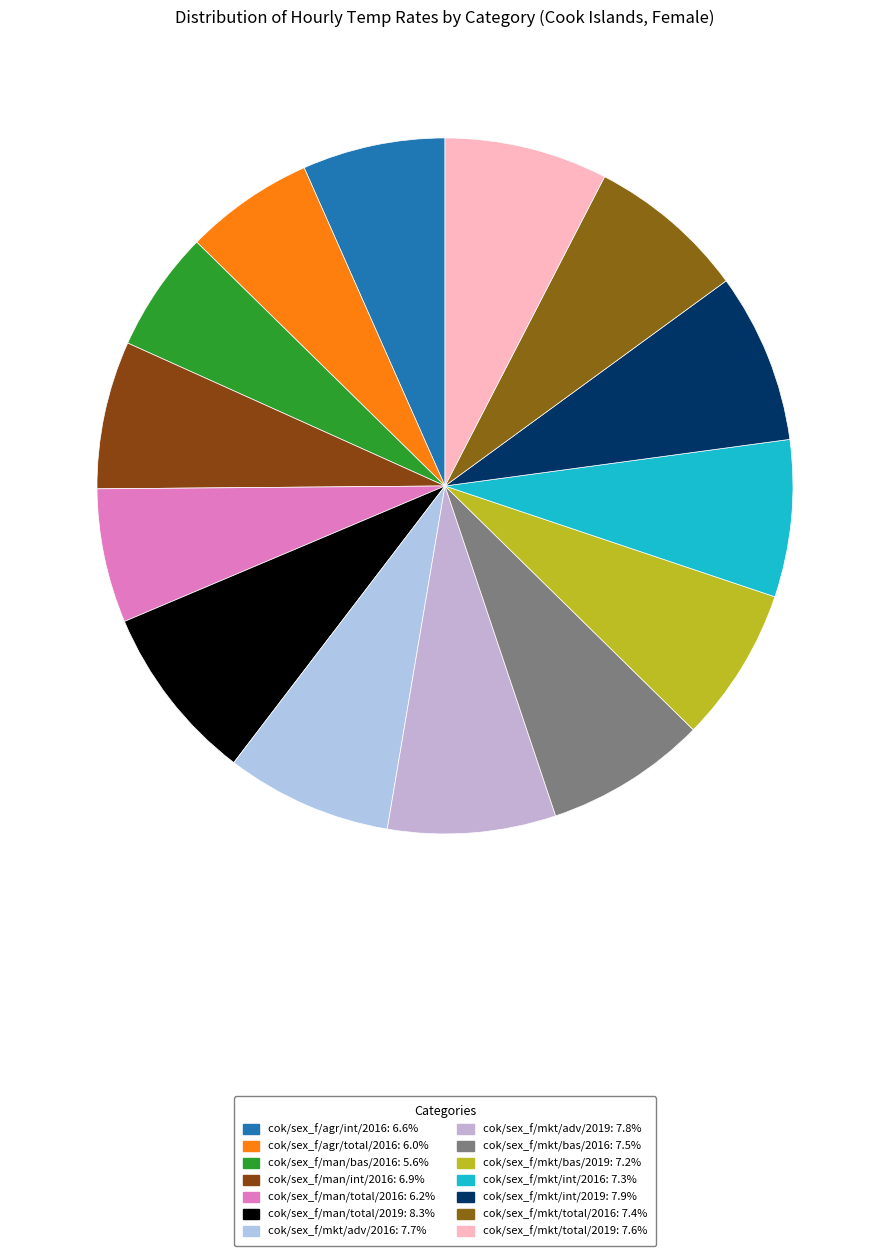

Which slice is the largest?

cok/sex_f/man/total/2019